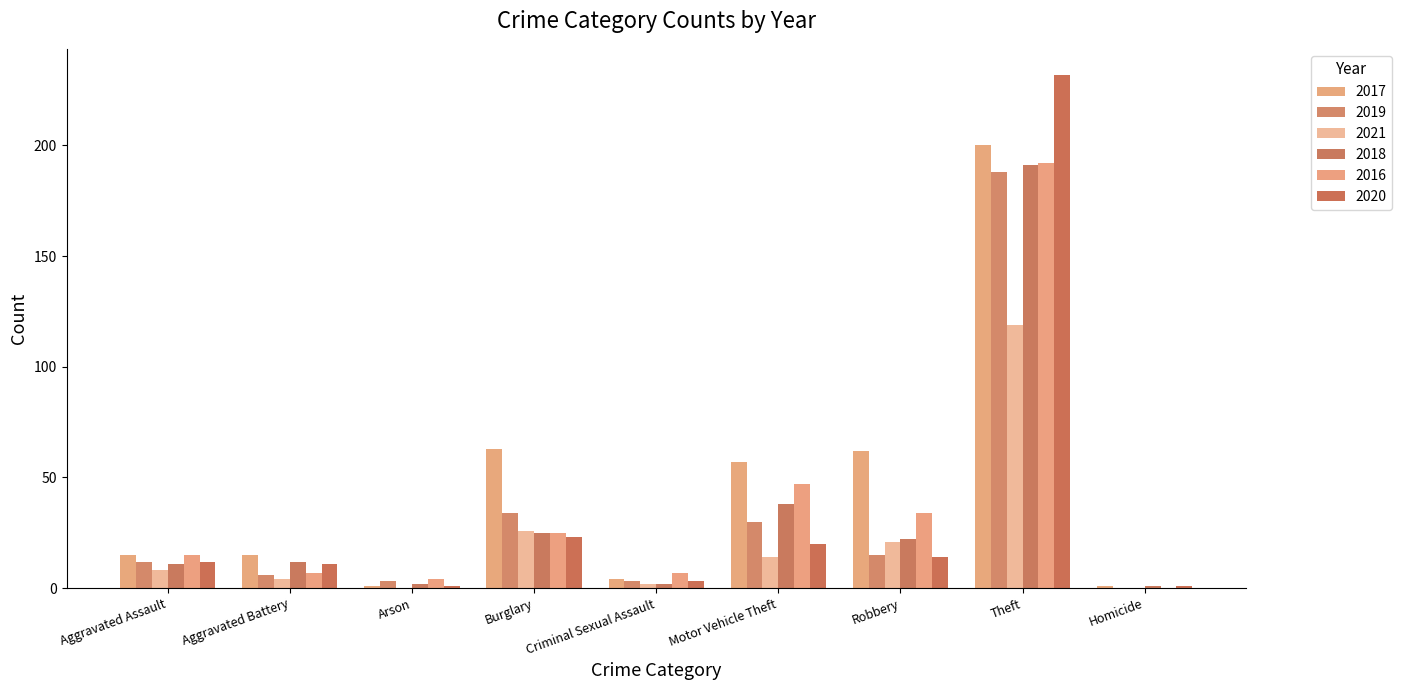

Reading right to left, list all the values displayed in this chart.

2017: 1	200	62	57	4	63	1	15	15
2019: 0	188	15	30	3	34	3	6	12
2021: 0	119	21	14	2	26	0	4	8
2018: 1	191	22	38	2	25	2	12	11
2016: 0	192	34	47	7	25	4	7	15
2020: 1	232	14	20	3	23	1	11	12